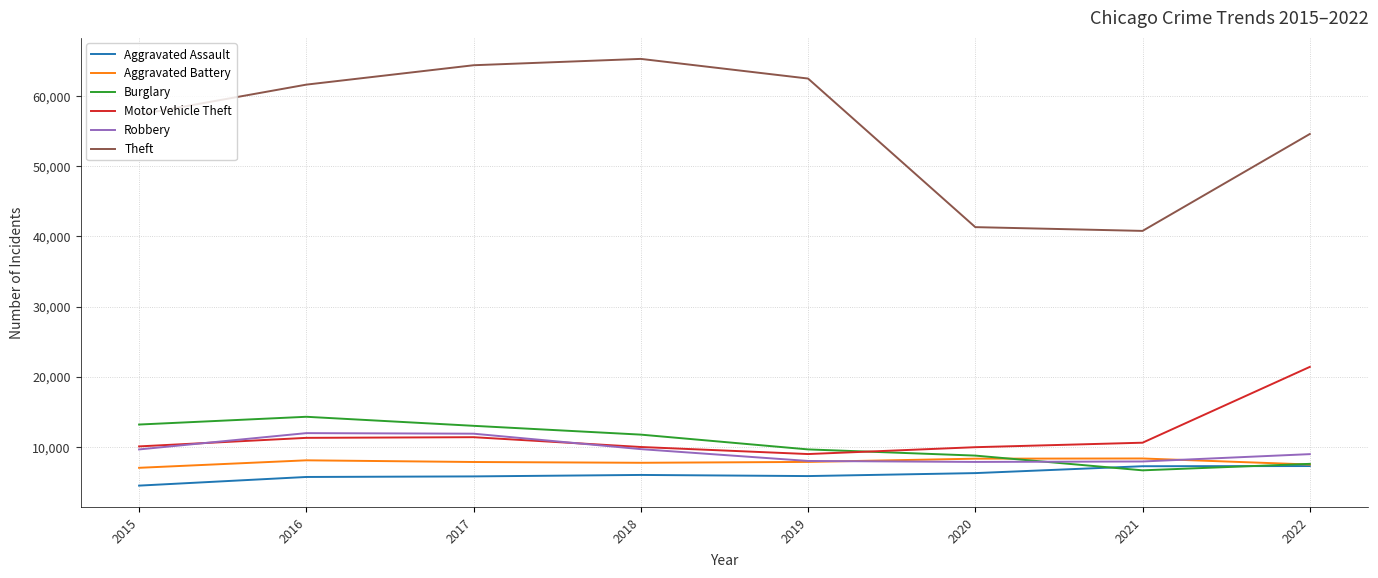

What value does the Burglary series have at 2019?

9639